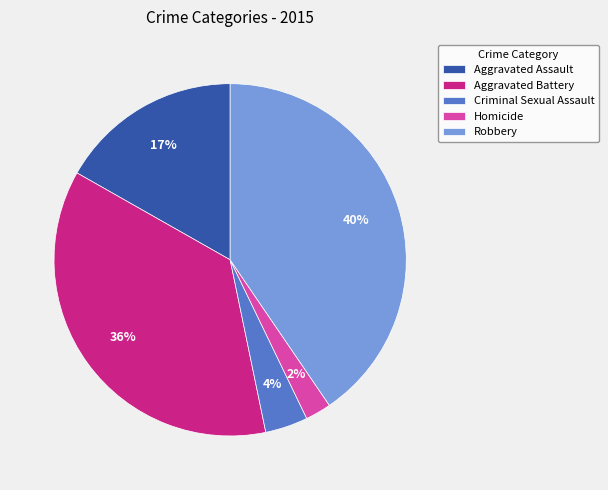

Which slice is the largest?

Robbery